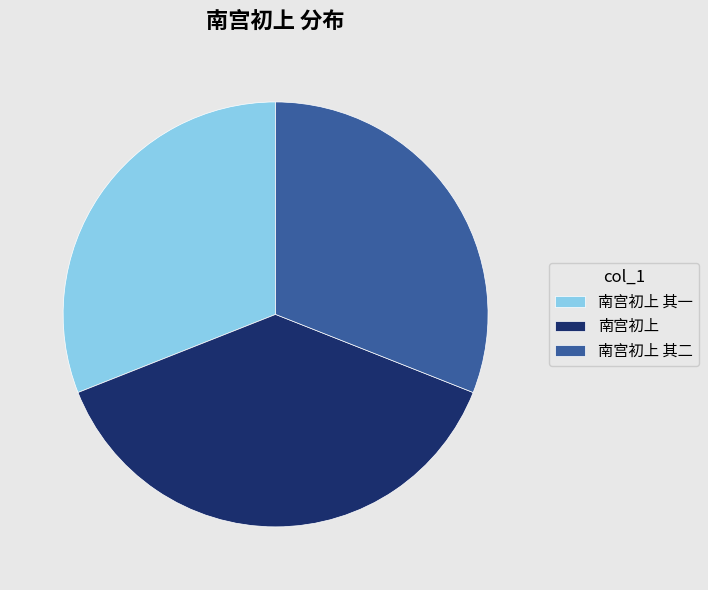

Which slice is the largest?

南宫初上